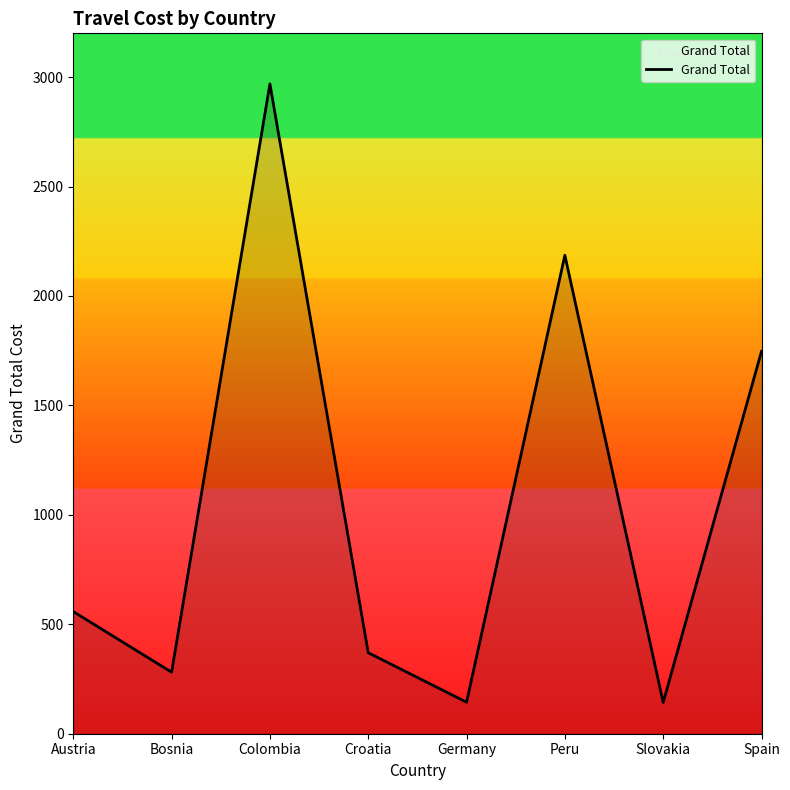

What position from the left is Germany?

5